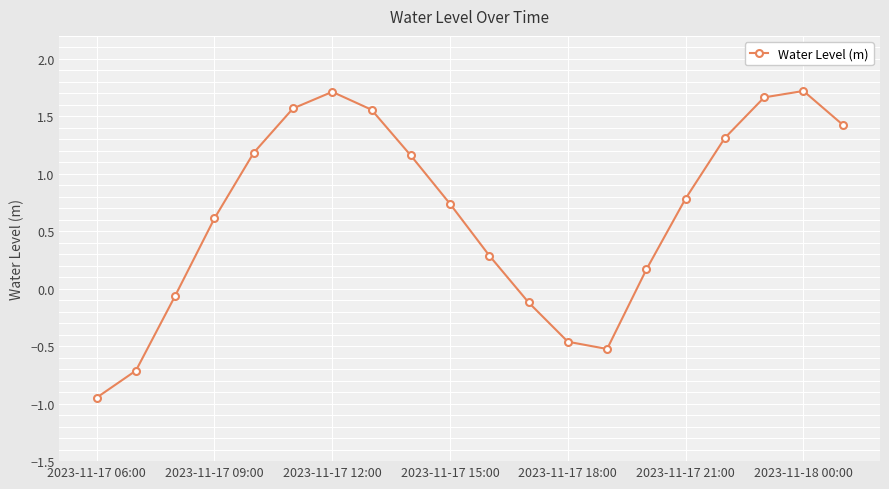

Is this an area chart (filled region under the line)?

No